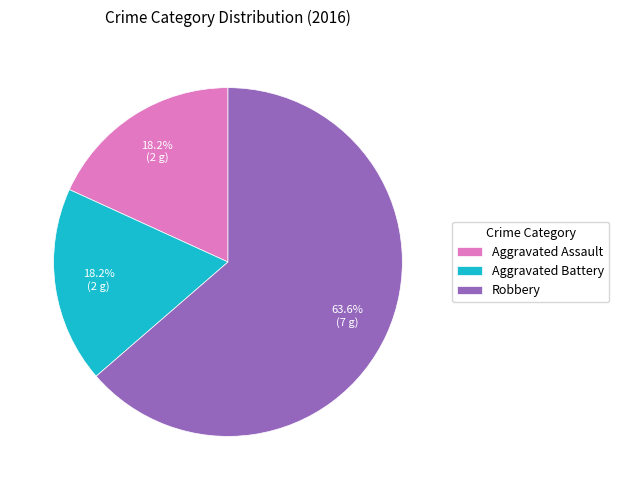

What percentage is the Aggravated Battery slice, to the nearest percent?

18%